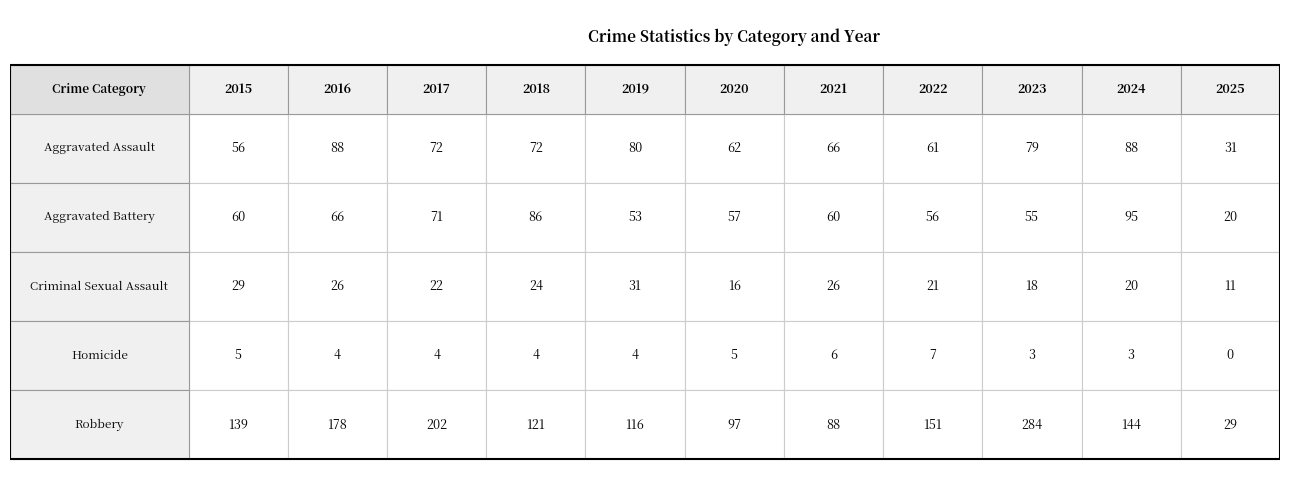

At how many categories does at least one series exceed 216?

1